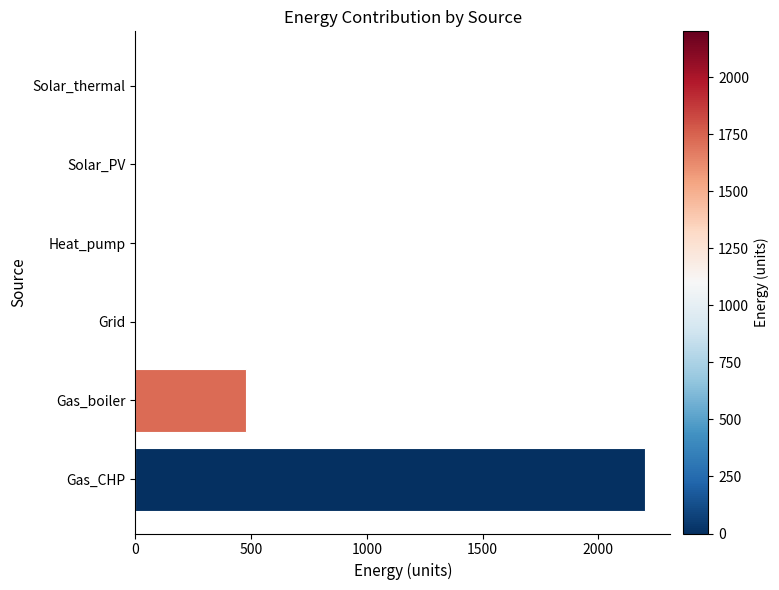

Is it true that the value at Grid is 1290.6?

False